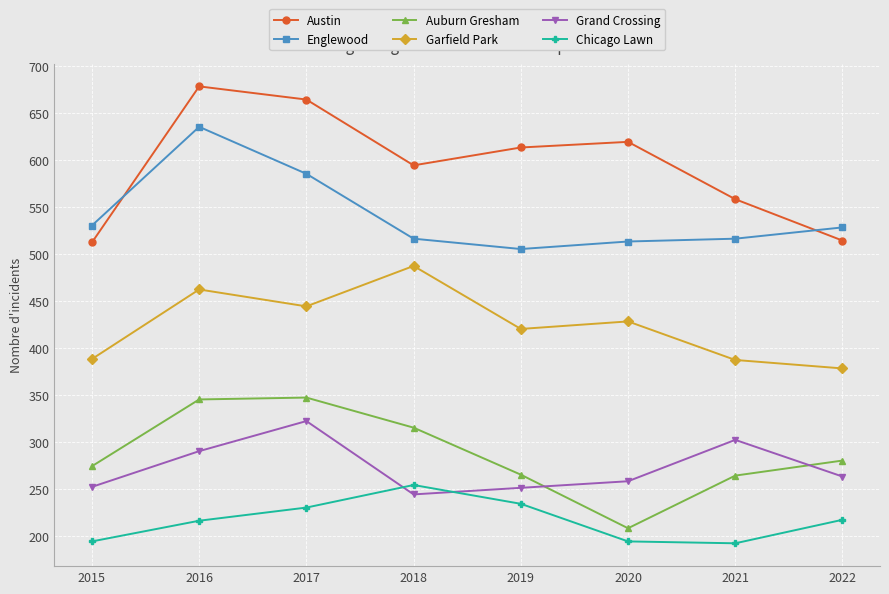

What is the lowest value of the Englewood series?

505